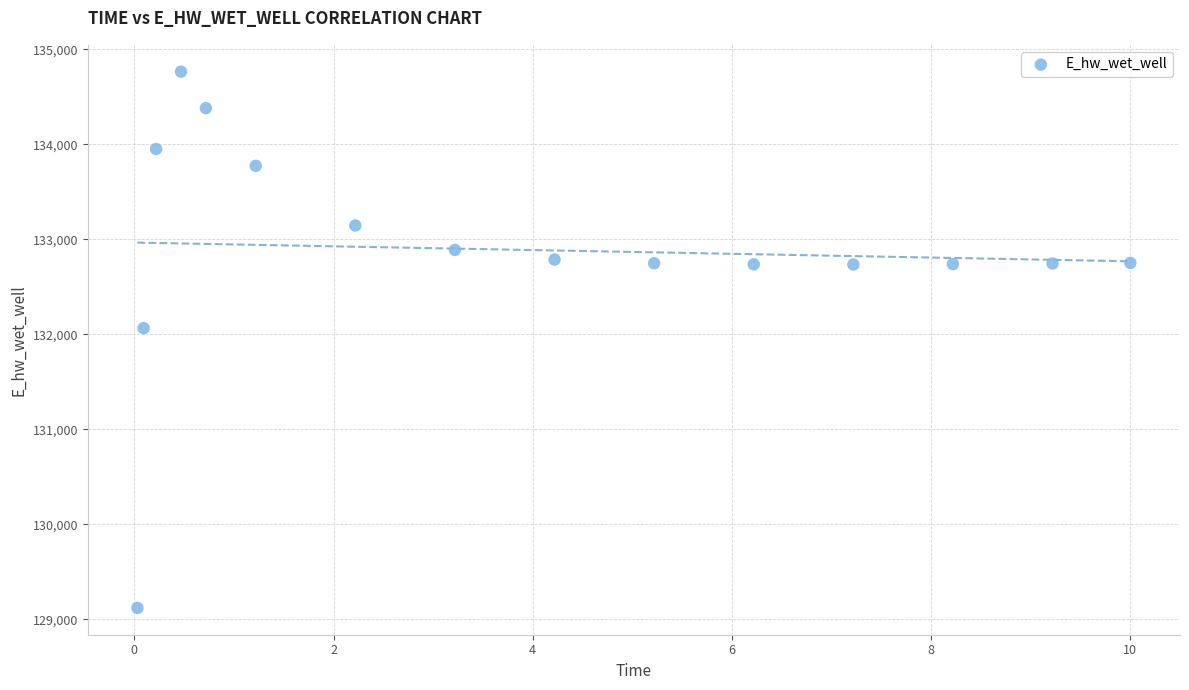

What is the range of X values (max minus min)?

10.0